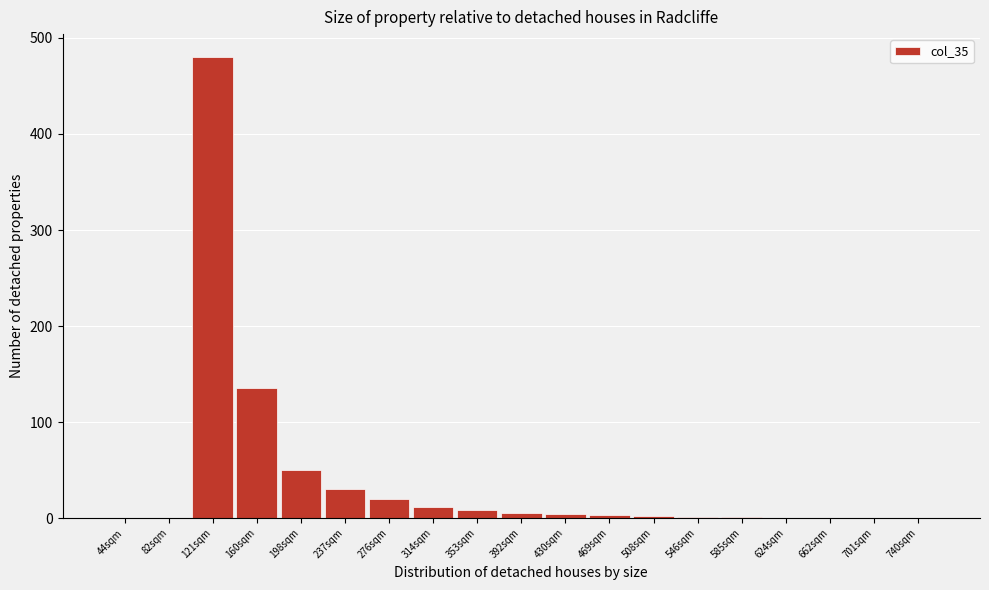

What is the change in value from 314sqm to 701sqm?

-12